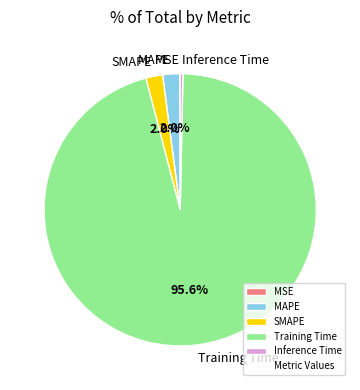

Does any single category account for the majority?

Yes